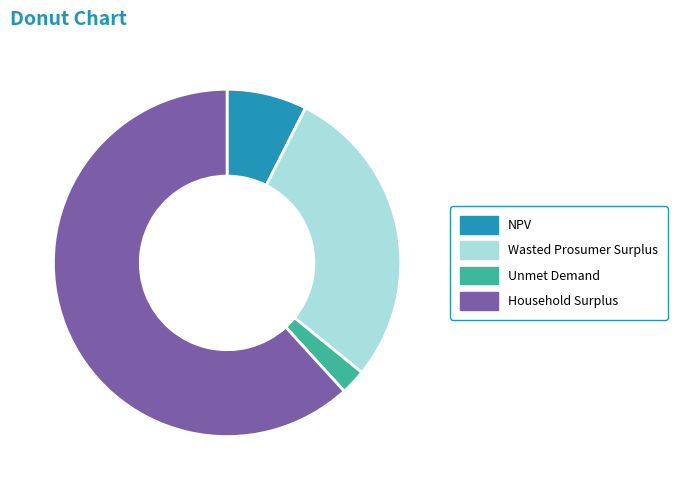

Rank the categories by value from lowest to highest.

Unmet Demand, NPV, Wasted Prosumer Surplus, Household Surplus